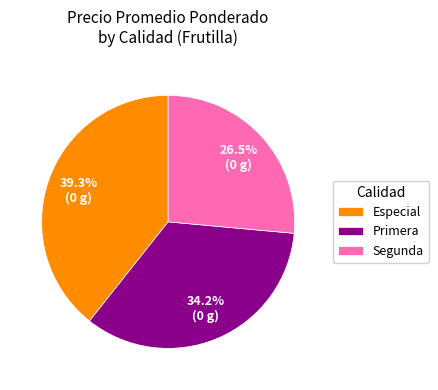

How many segments does this pie chart have?

3